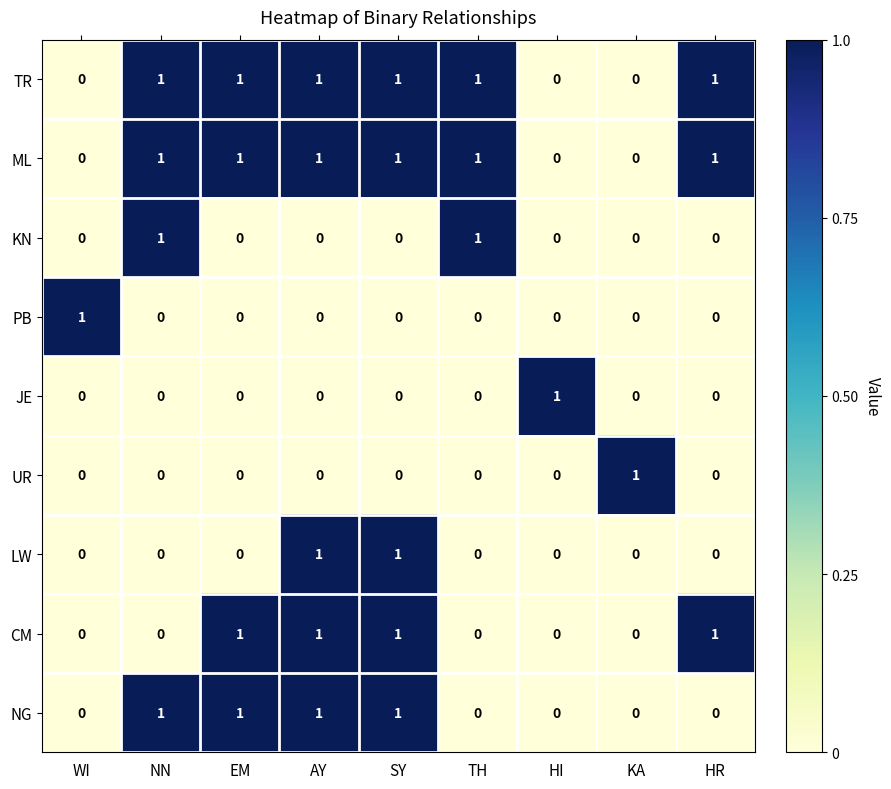

At how many categories does at least one series exceed 0?

9